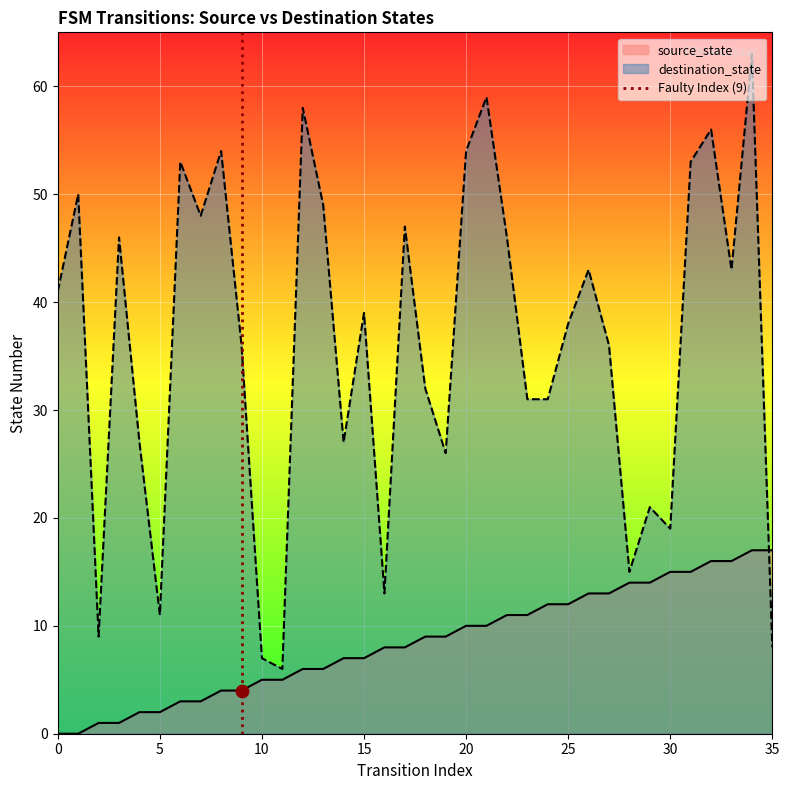

What is the maximum value for source_state?

17